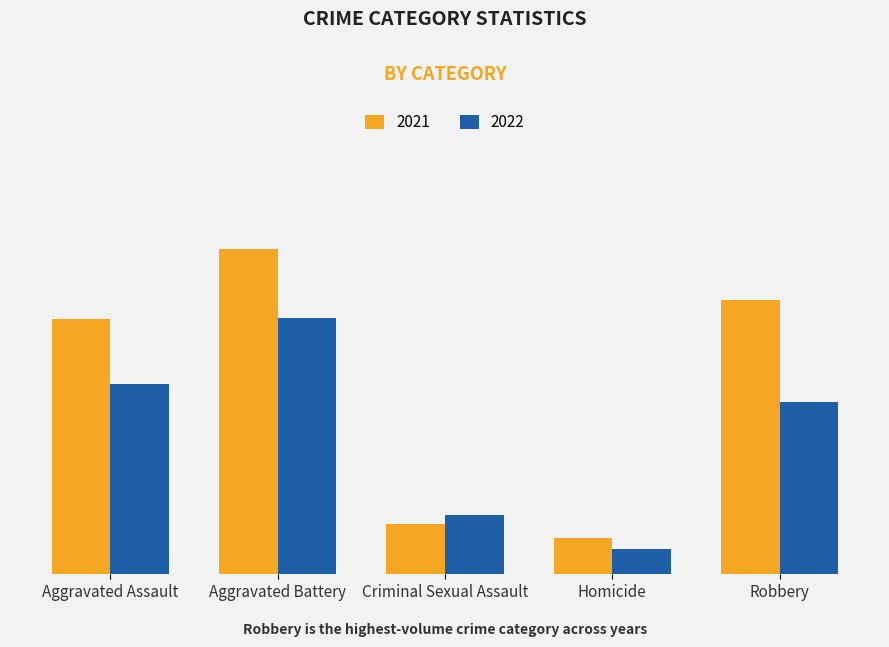

Is it true that 2022 equals 33 at Criminal Sexual Assault?

True